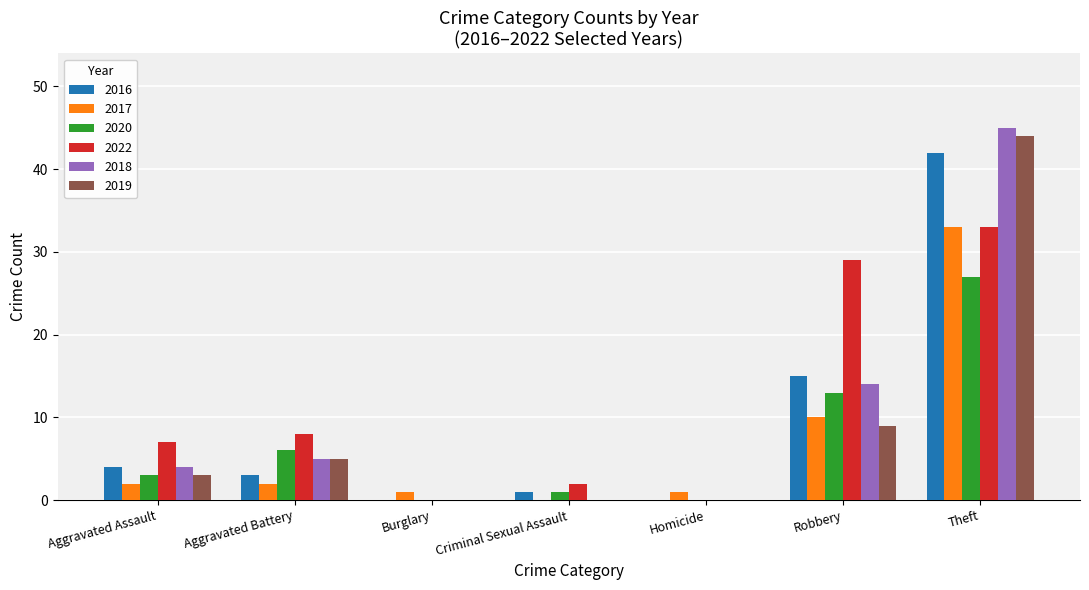

What is the average value of the 2020 series?

7